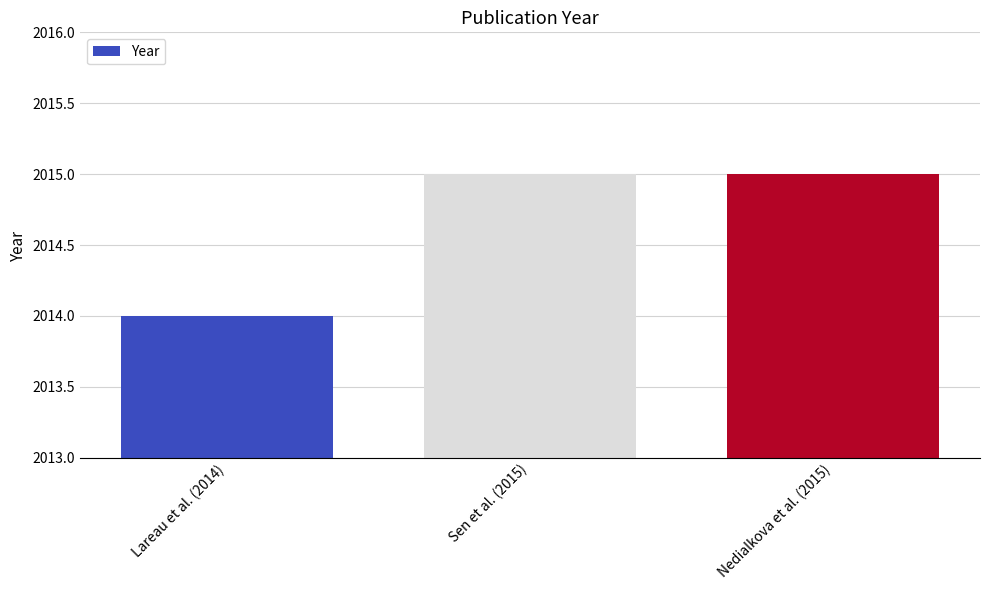

The chart shows a value of 2770 at Sen et al. (2015). True or false?

False